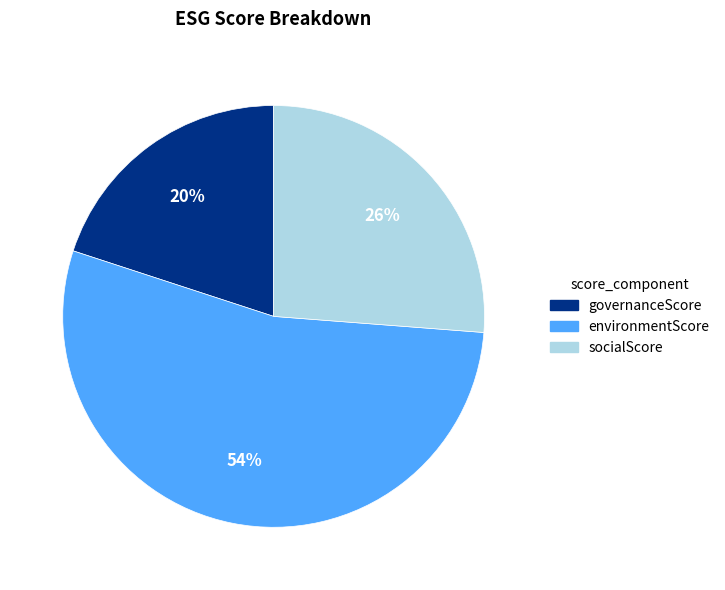

To the nearest percent, what percentage of the pie is socialScore?

26%